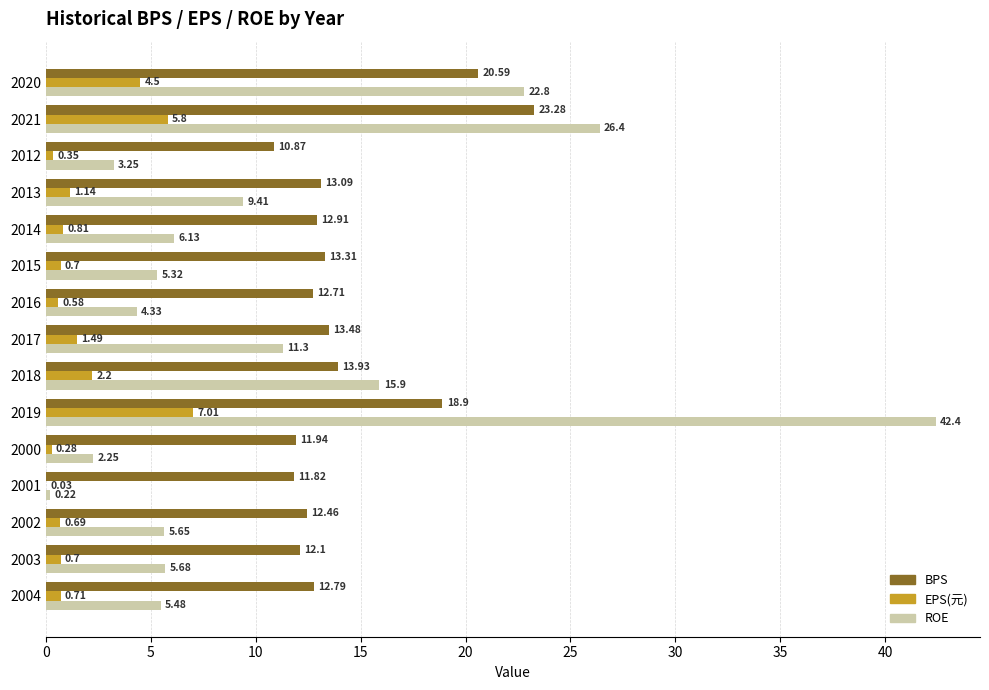

What is the sum of all ROE values?

166.5